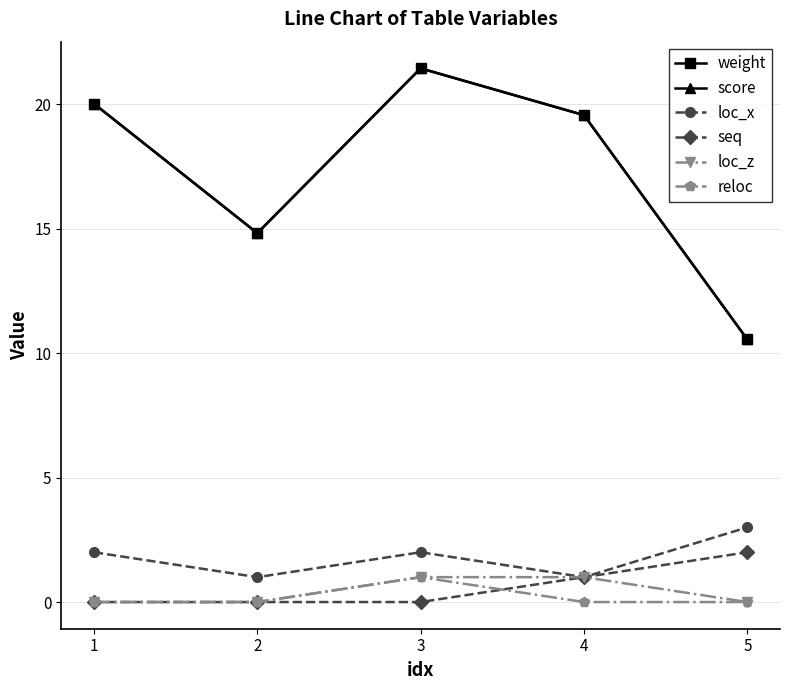

Is this an area chart (filled region under the line)?

No